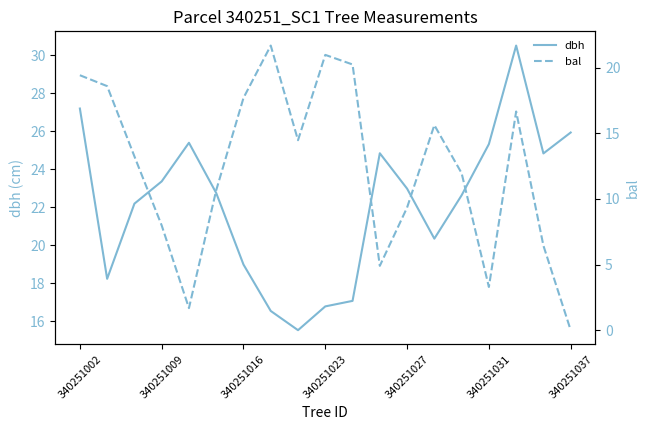

How many values in the bal series exceed 13?

10